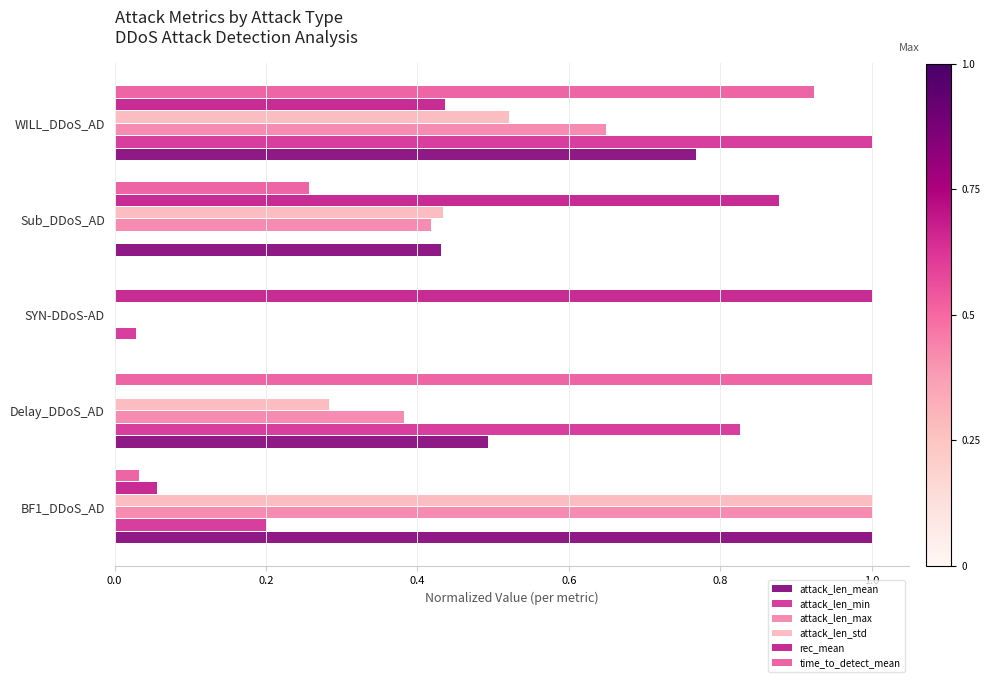

What is the value of the attack_len_max bar at the 1st from the left?

1.0